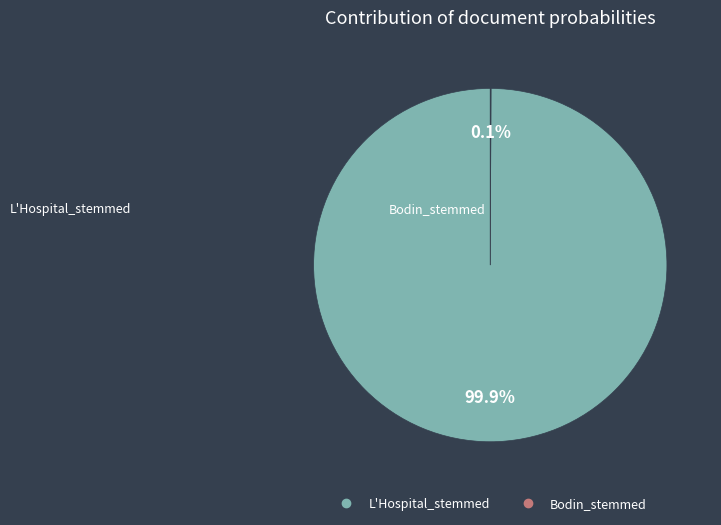

What is the largest slice in the pie chart?

L'Hospital_stemmed